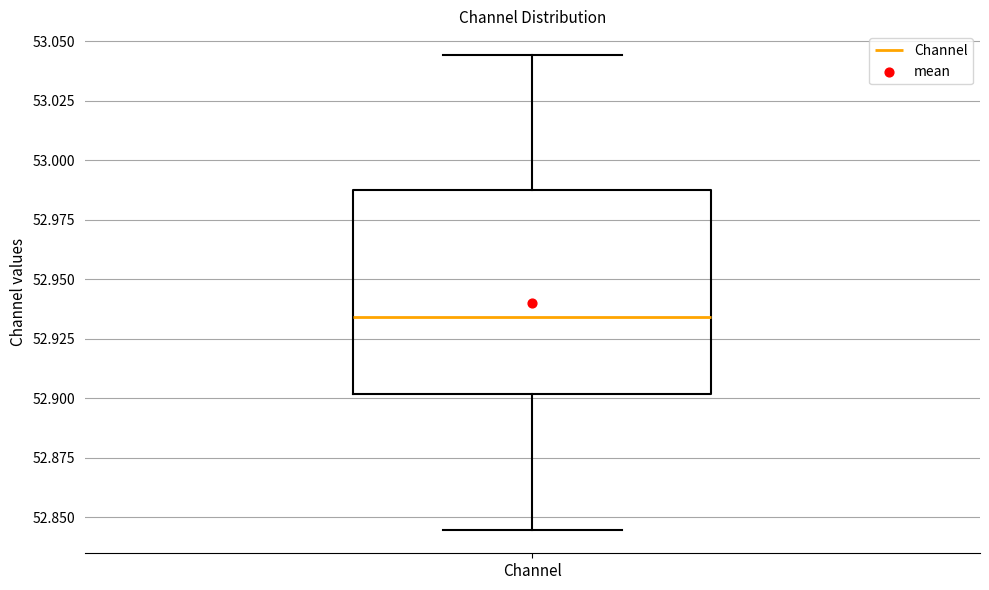

Where does the lower whisker of the box for Channel end on the y-axis? The values are not printed on the chart, so give them approximately, as read against the axis.

52.845